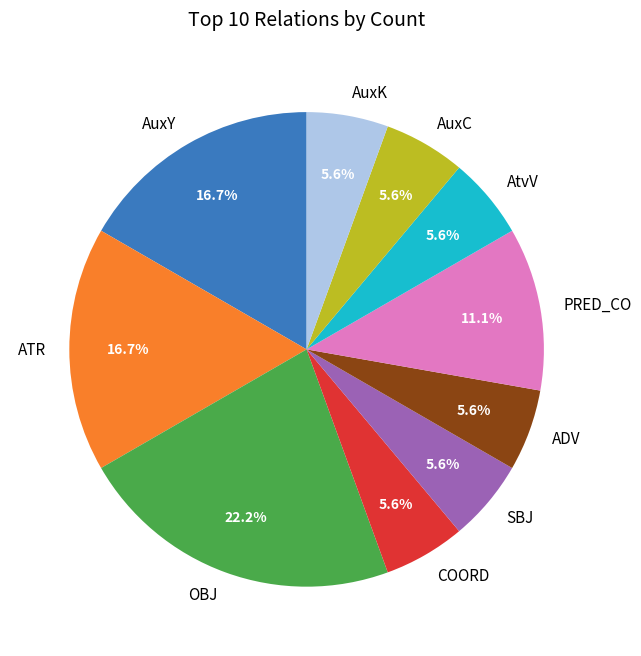

To the nearest percent, what is the difference between the COORD and AuxY slice percentages?

11%